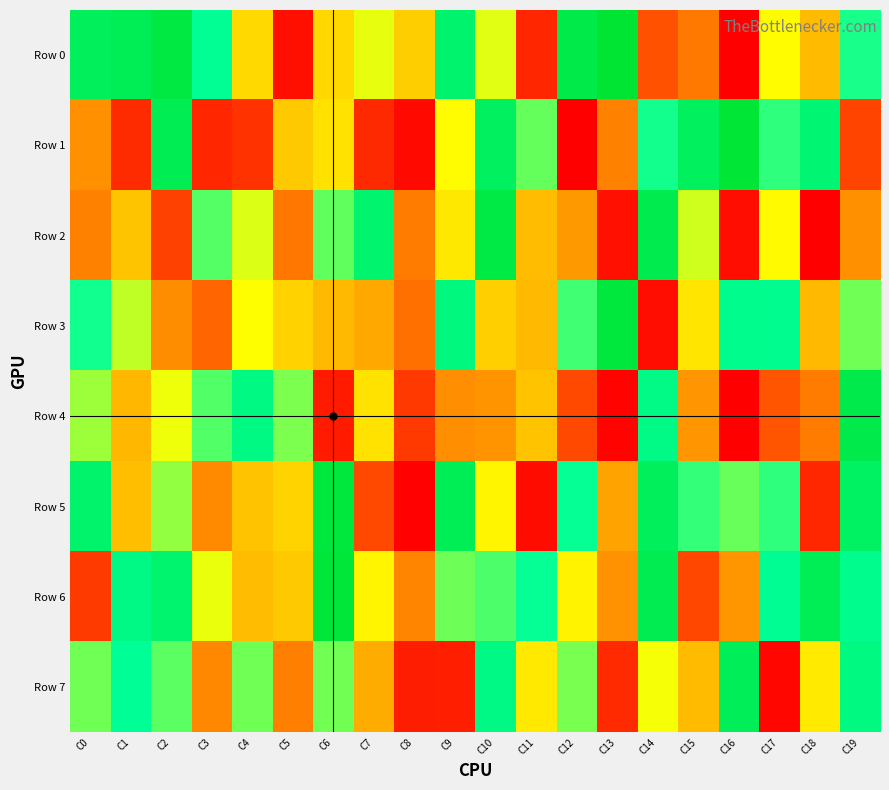

What is the total value across all series at C0?

4666804